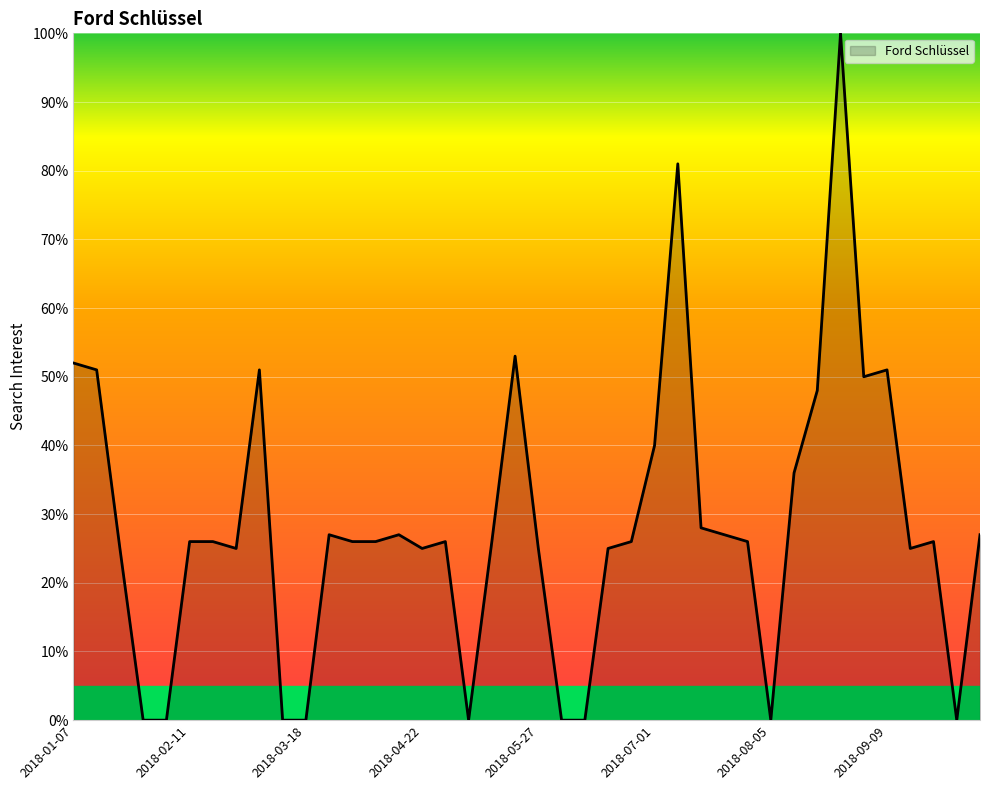

What is the greatest value displayed?

100